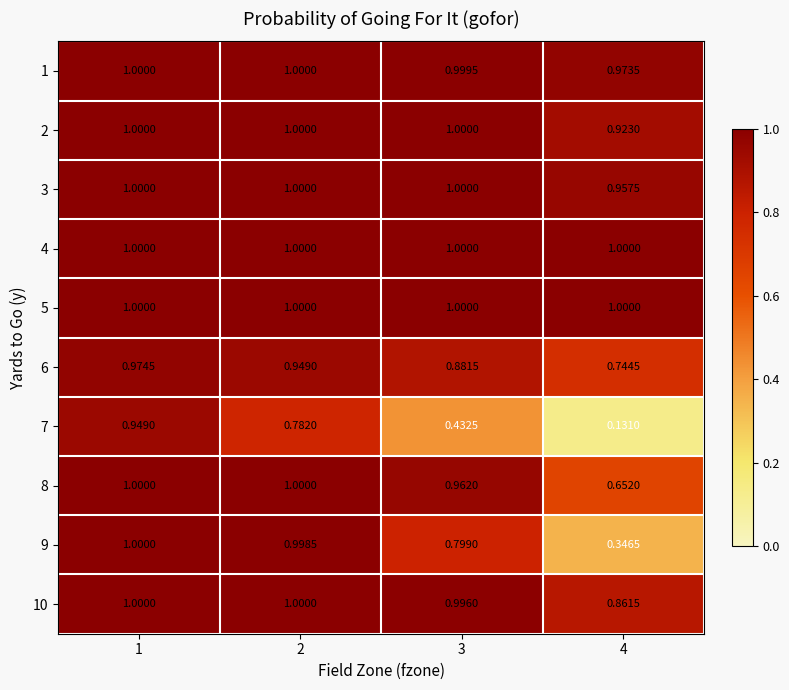

How many series are shown in this chart?

10